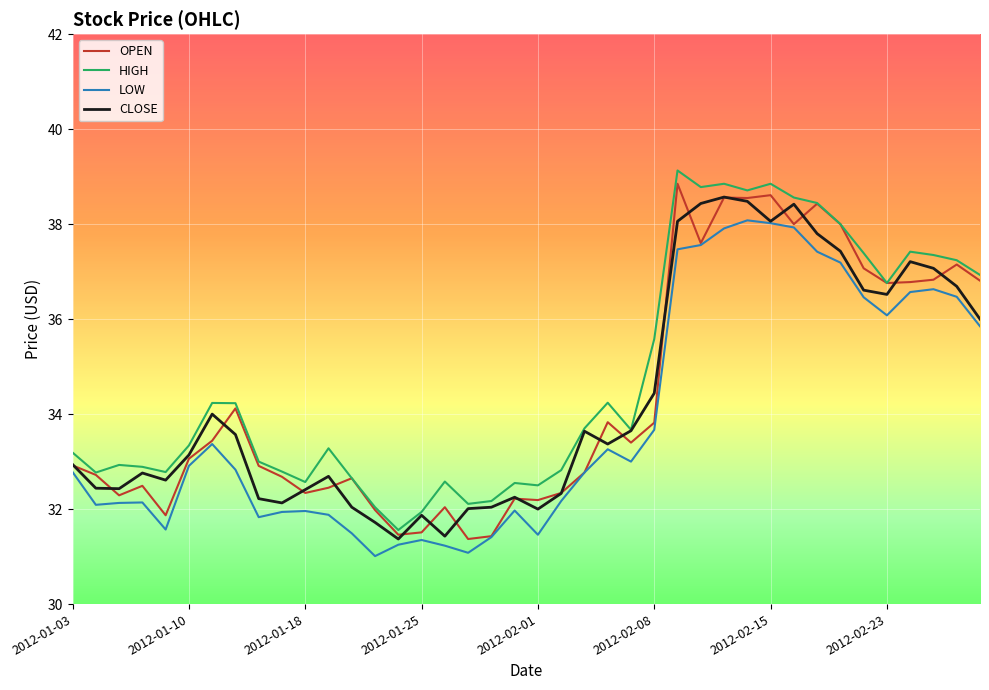

What is the lowest value of the CLOSE series?

31.4